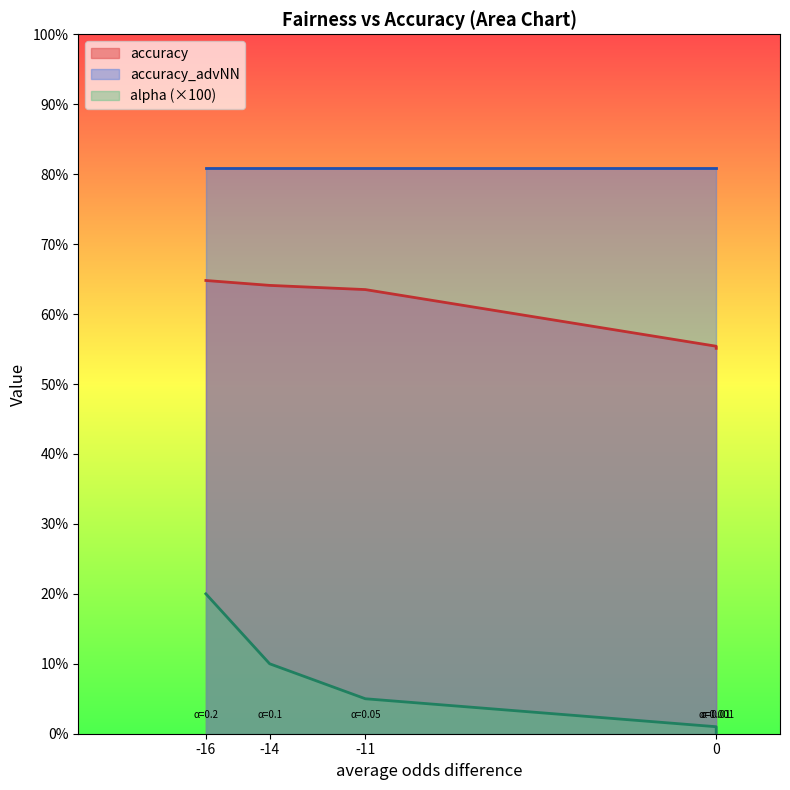

What is the approximate value of alpha at -16?

20.0